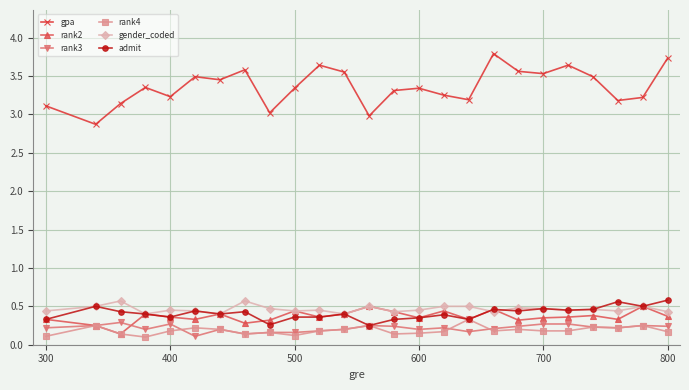

Which series has the largest total across all categories?

gpa